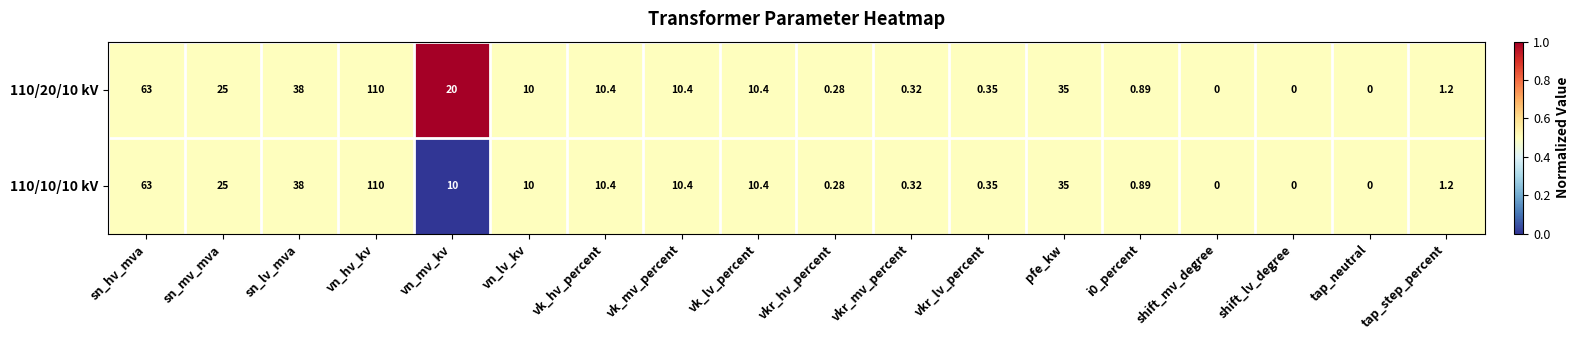

At which category is the sum across all series the highest?

vn_hv_kv